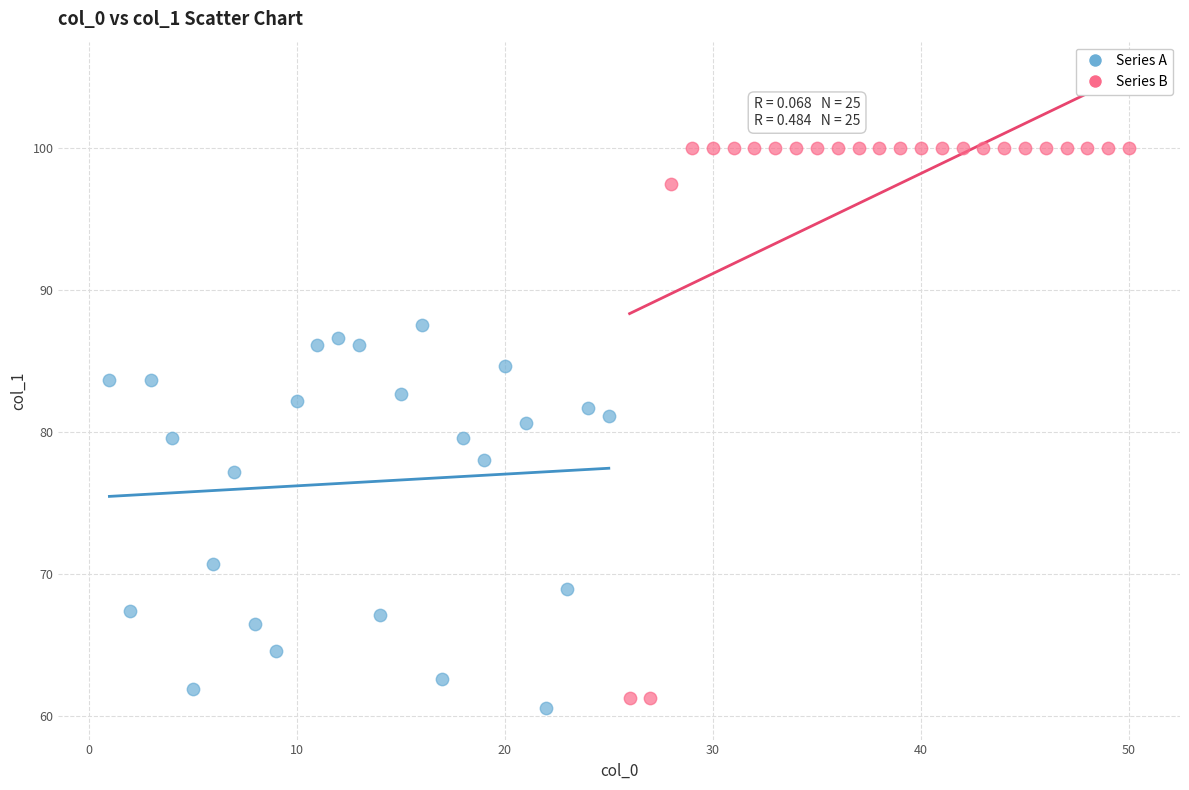

Which series has the widest spread of Y values?

Series B